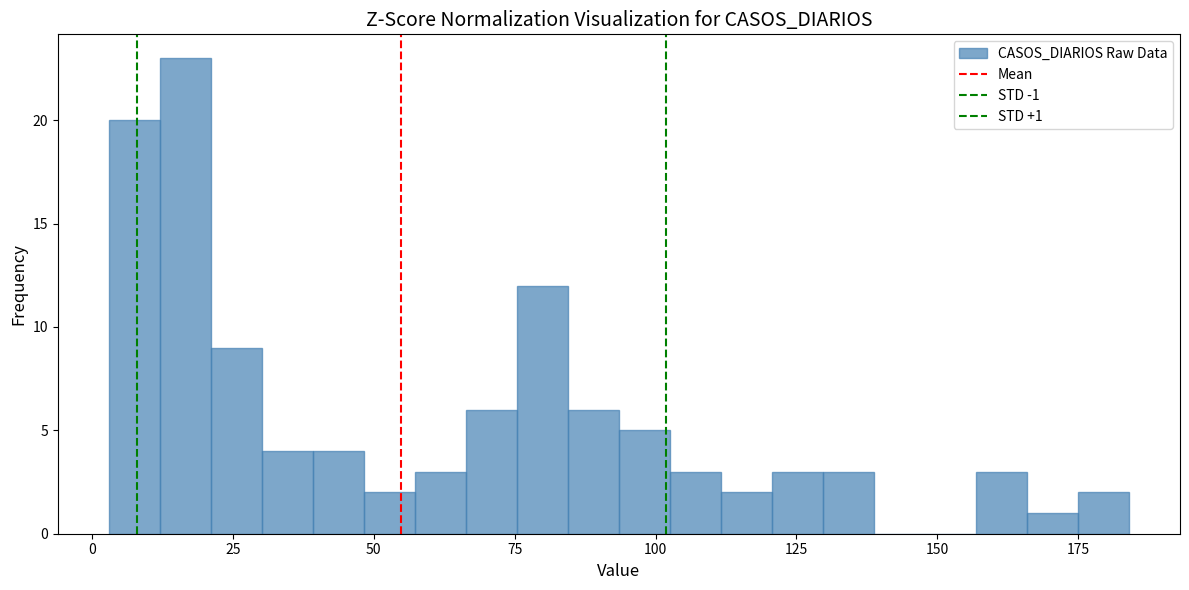

Read against the x-axis, roughly where is the centre of the tallest bar?

15